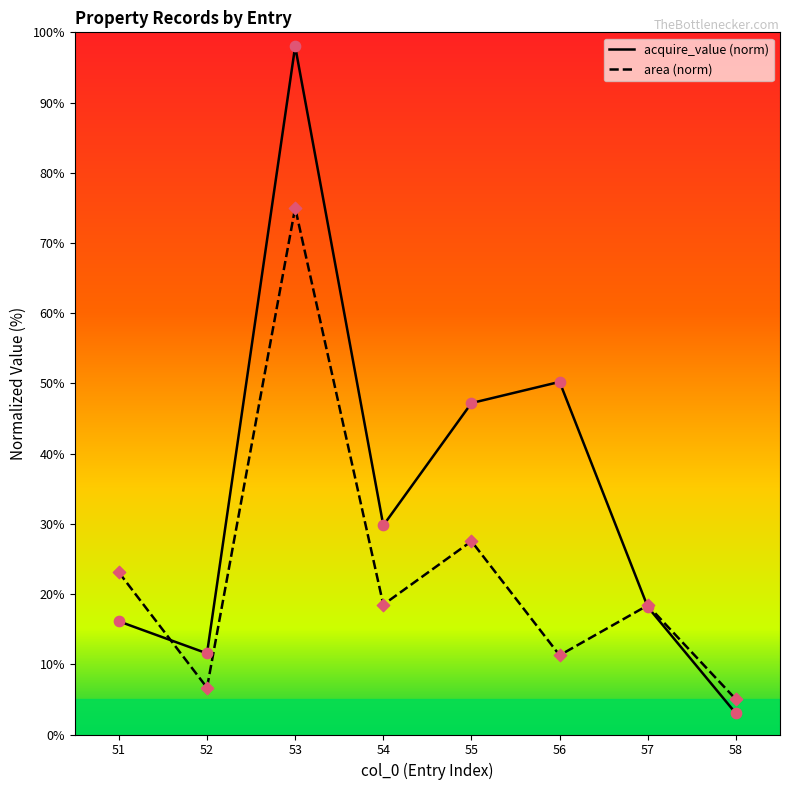

Which series has the widest spread of values?

acquire_value (norm)